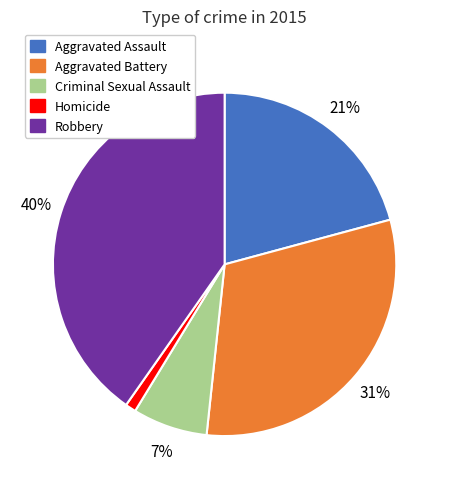

To the nearest percent, what is the average slice percentage?

20%